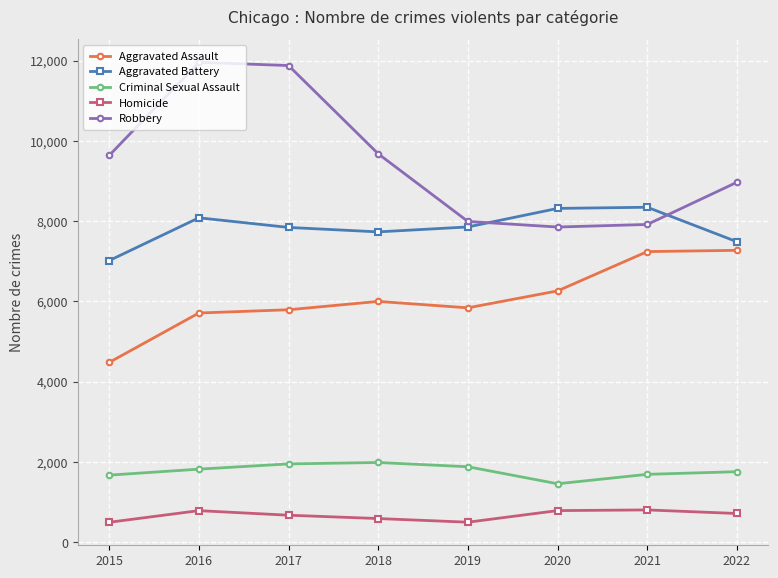

Which series has the widest spread of values?

Robbery